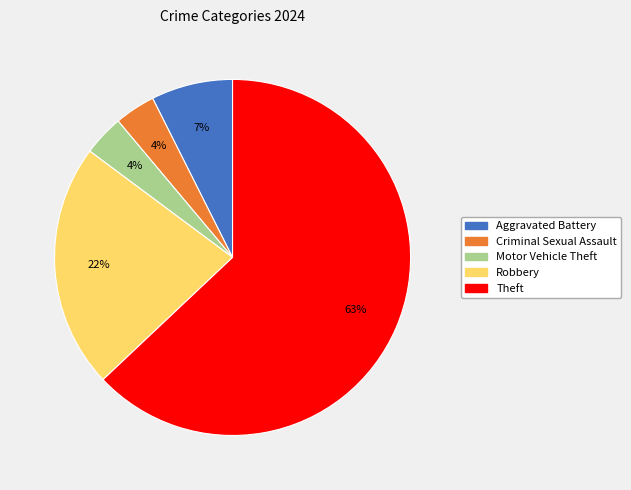

To the nearest percent, what is the difference between the largest and smallest slice percentages?

59%